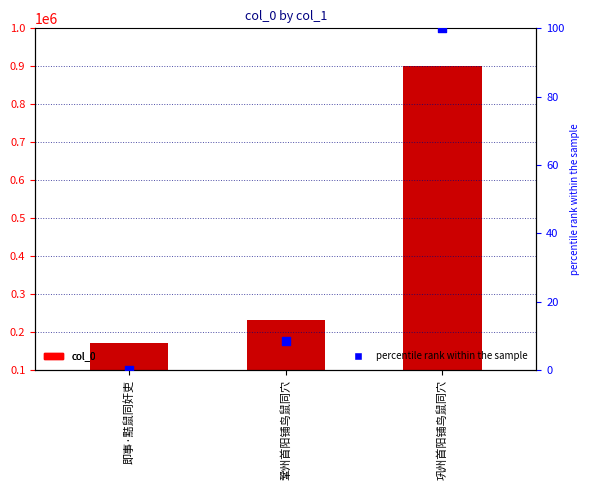

What is the total value across all series at 鞏州首阳铺鸟鼠同穴?

233095.6